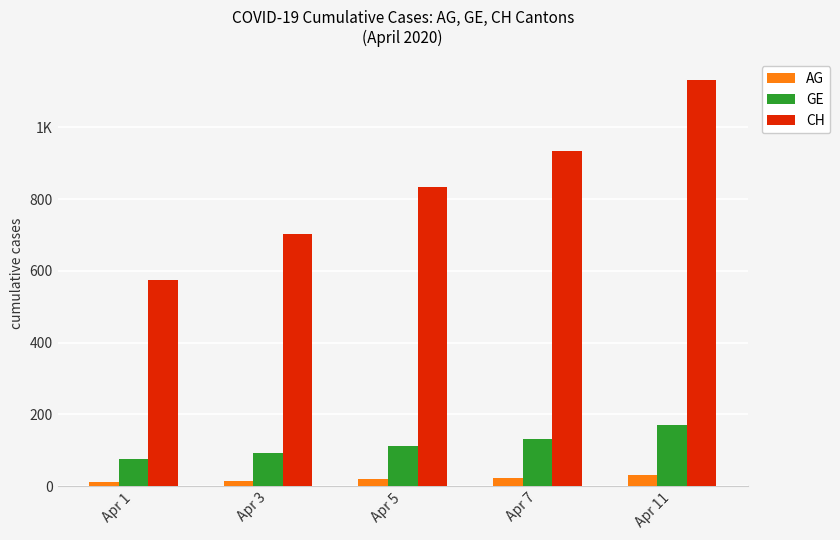

What is the minimum value shown in the chart?

11